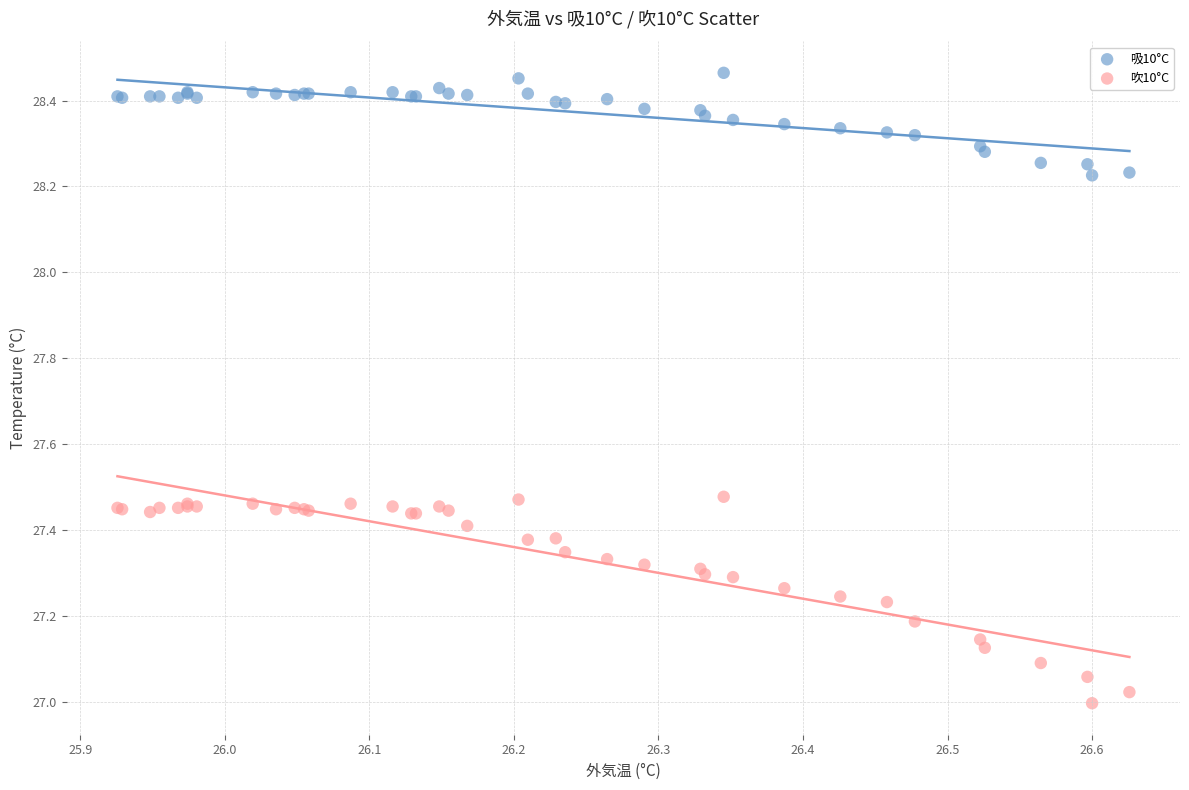

Which series reaches the maximum Y coordinate?

吸10°C